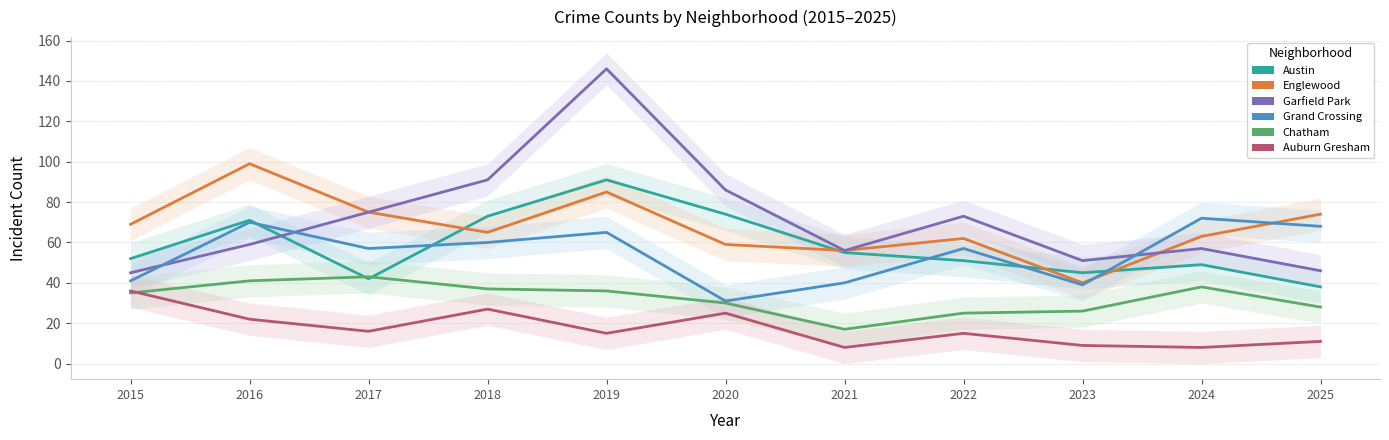

Where is the first local minimum for Garfield Park?

2021